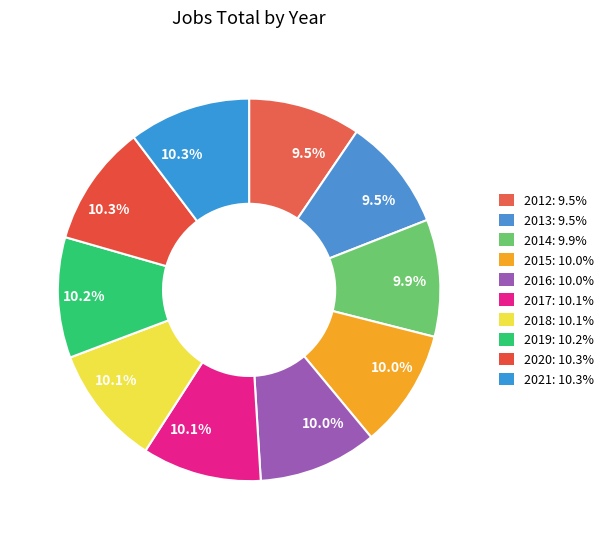

What portion of the pie excludes 2015?

90.0%